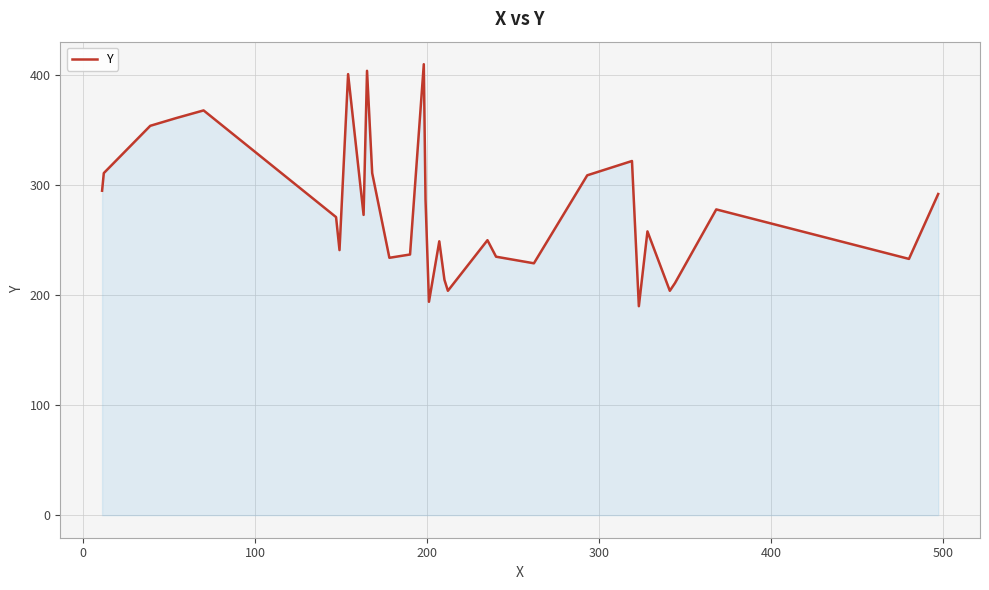

What is the difference between the maximum and minimum values?

220